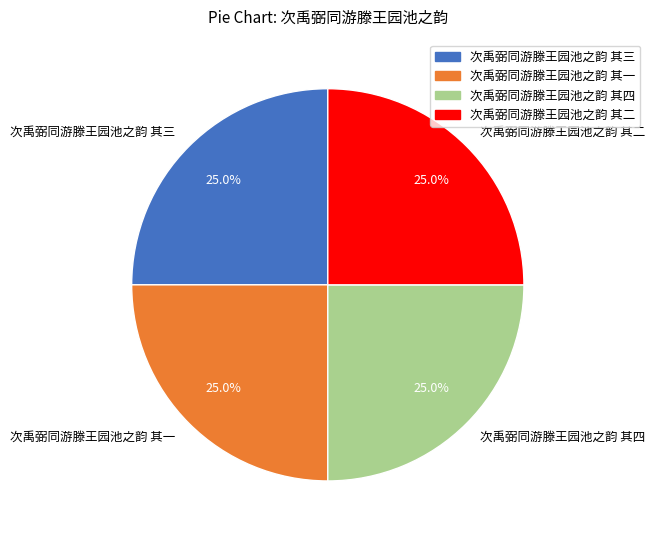

How many slices are in this pie chart?

4